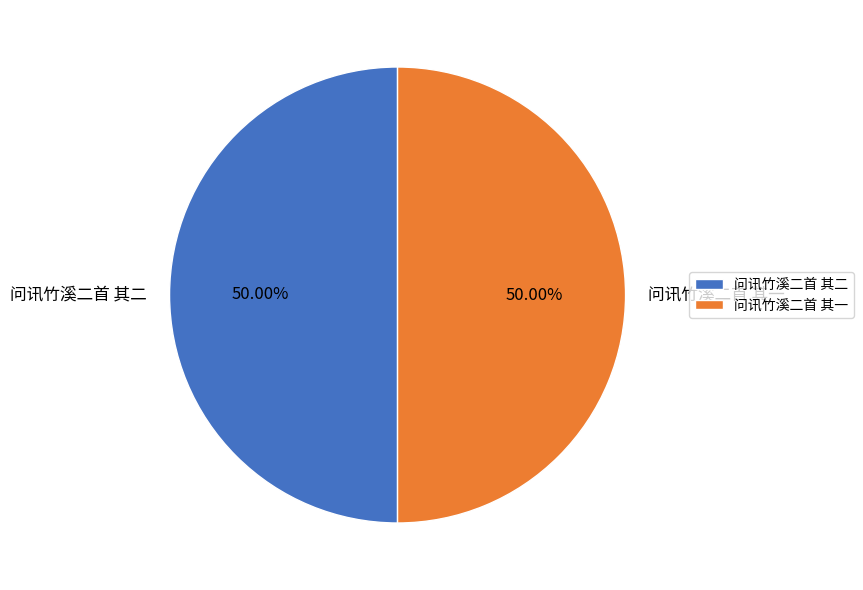

Approximately how many times larger is the value at 问讯竹溪二首 其二 compared to 问讯竹溪二首 其一?

1.0